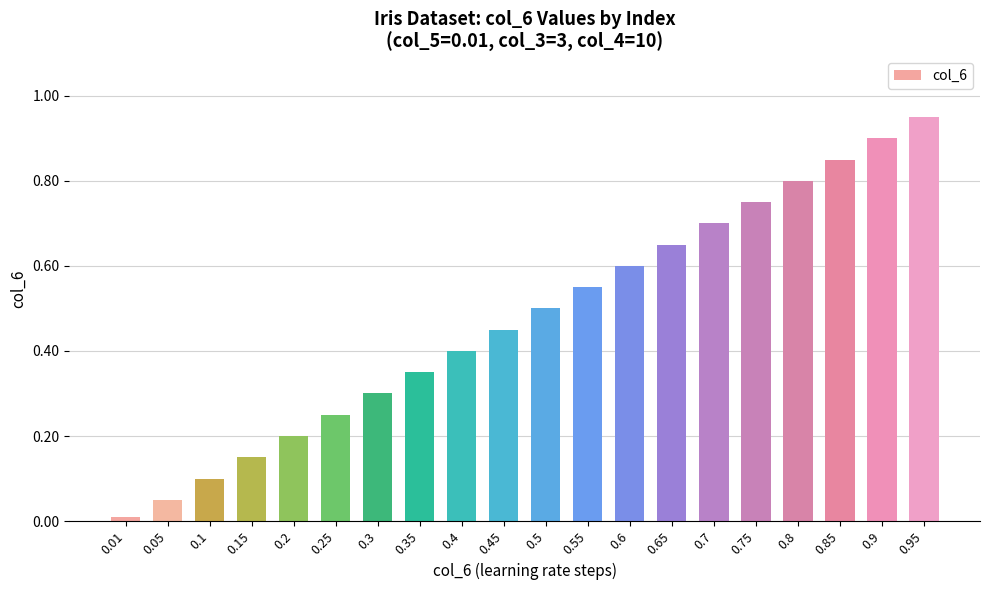

Count the number of data series in this chart.

1